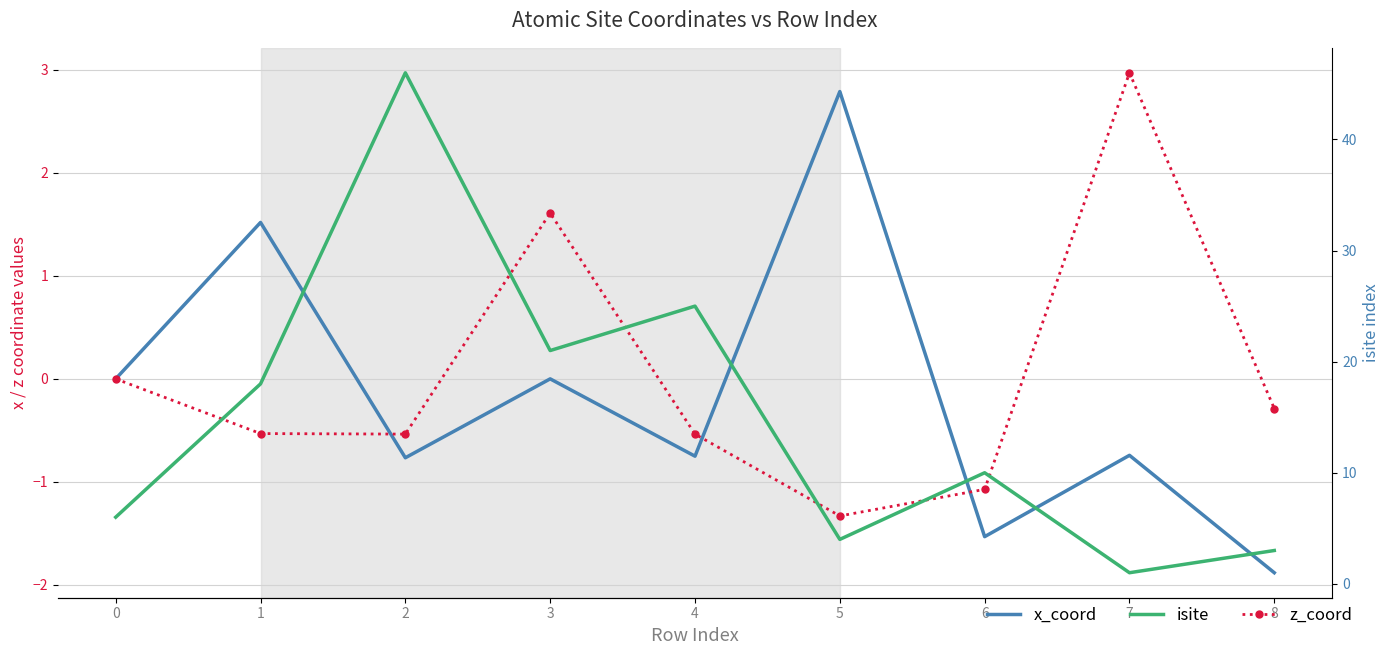

At which category is the sum across all series the highest?

2